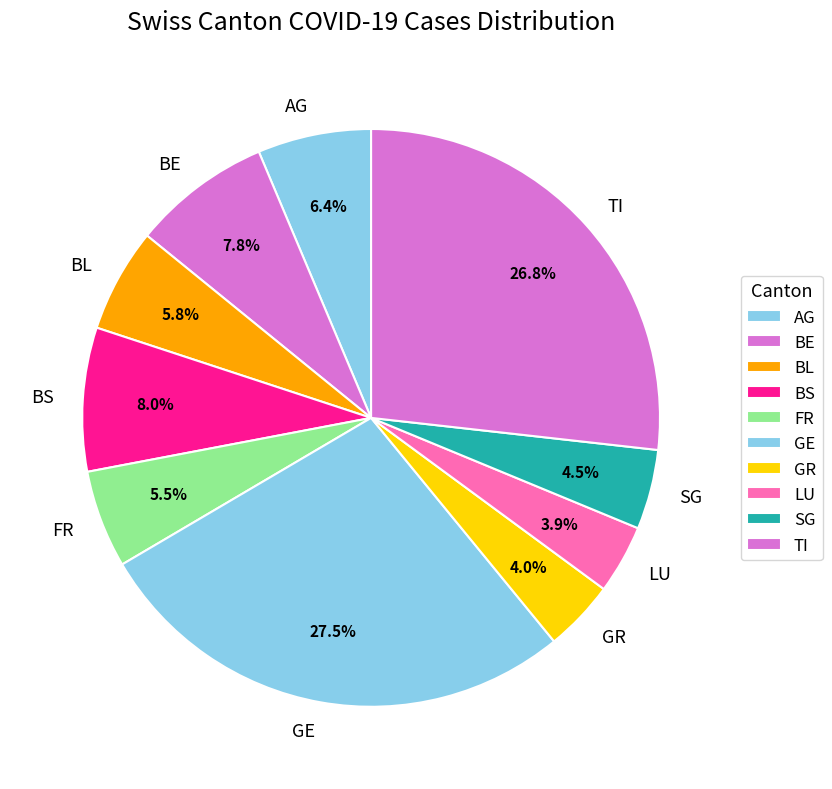

Which category has the biggest portion of the pie?

GE